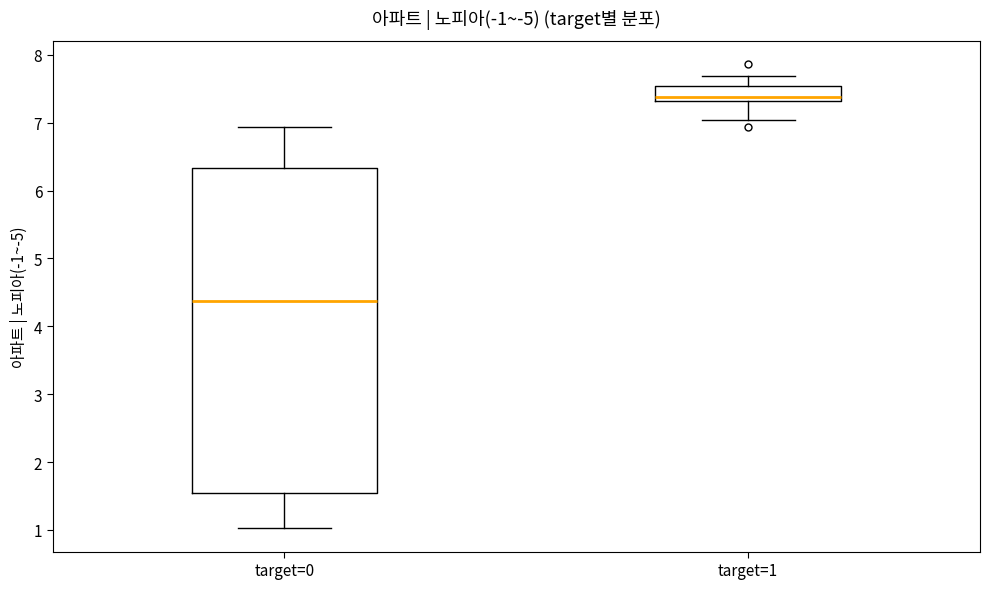

Reading left to right, transcribe this box plot: for each box, give where its median line is, the range the box spans, and where its two whiskers end, as read against the y-axis. The values are not printed on the chart, so give them approximately, as read against the axis.

target=0: median 4.4, box 1.5 to 6.3, whiskers 1.0 to 6.9
target=1: median 7.4, box 7.3 to 7.5, whiskers 7.0 to 7.7